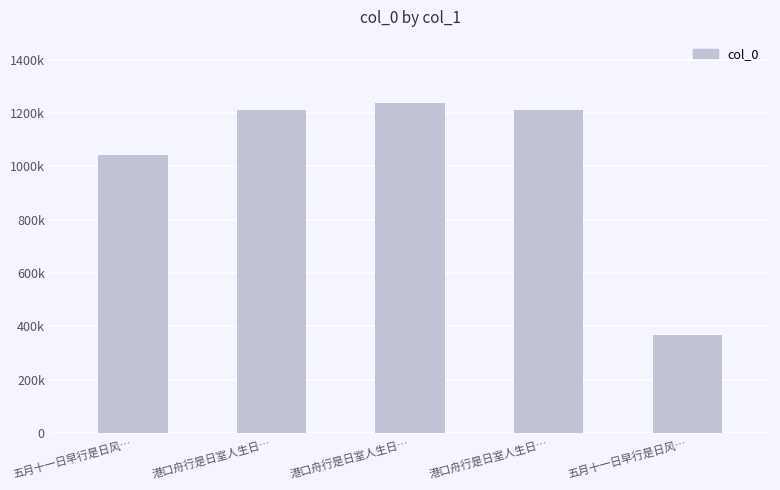

Does the chart contain any negative values?

No